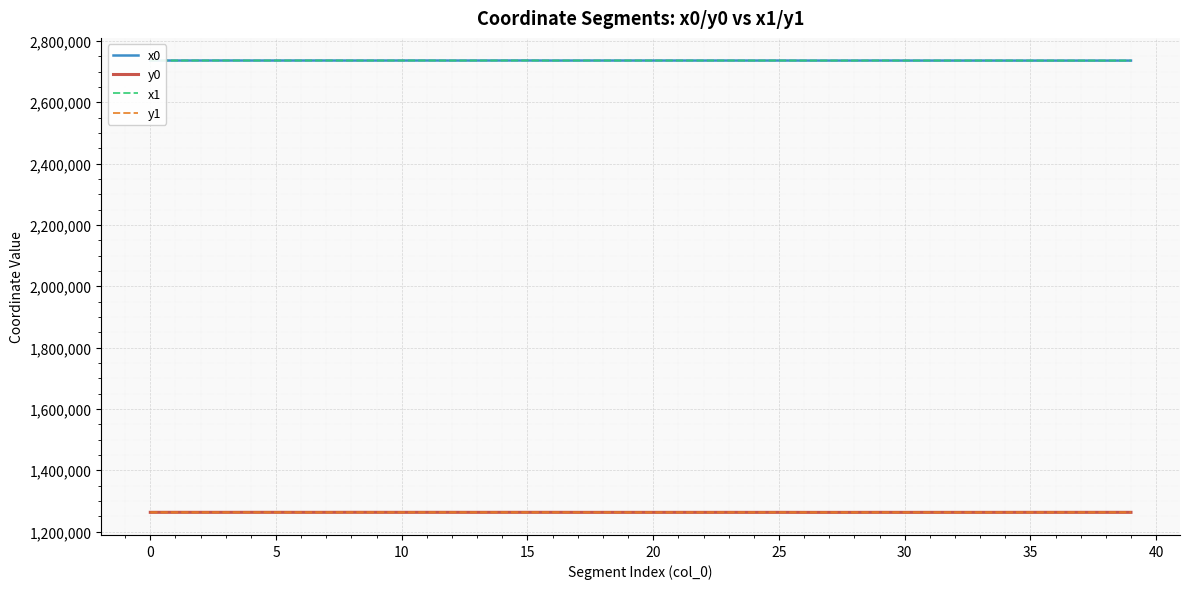

True or false: x1 and y0 cross at least once.

False